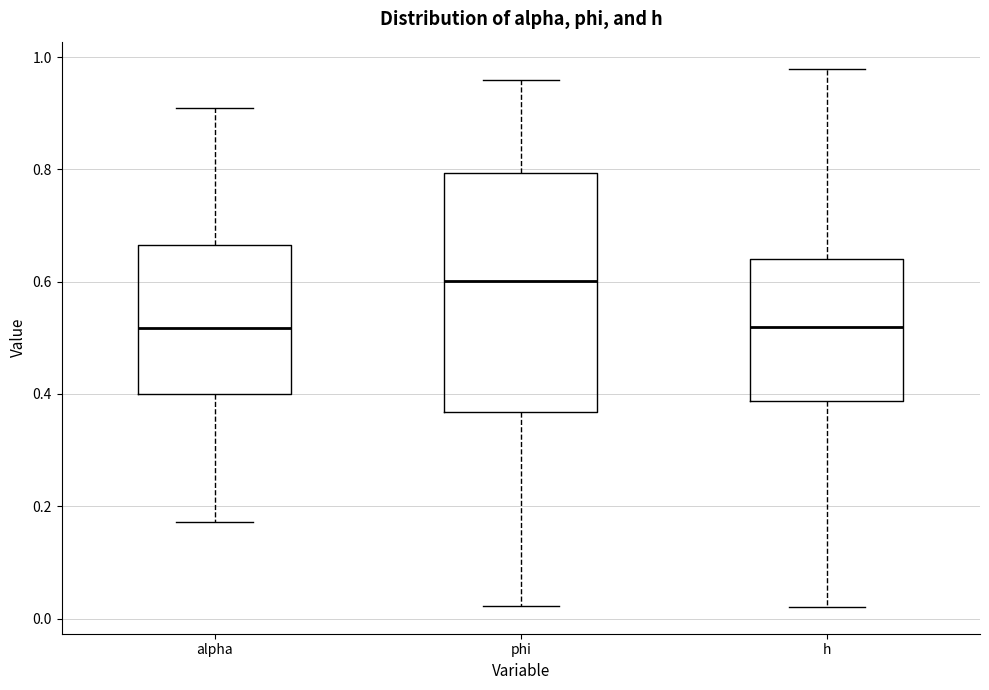

Reading left to right, read every box against the y-axis: the position of its median line, the range the box covers, and the ends of its whiskers. The values are not printed on the chart, so give them approximately, as read against the axis.

alpha: median 0.52, box 0.40 to 0.66, whiskers 0.18 to 0.90
phi: median 0.60, box 0.36 to 0.80, whiskers 0.02 to 0.96
h: median 0.52, box 0.38 to 0.64, whiskers 0.02 to 0.98